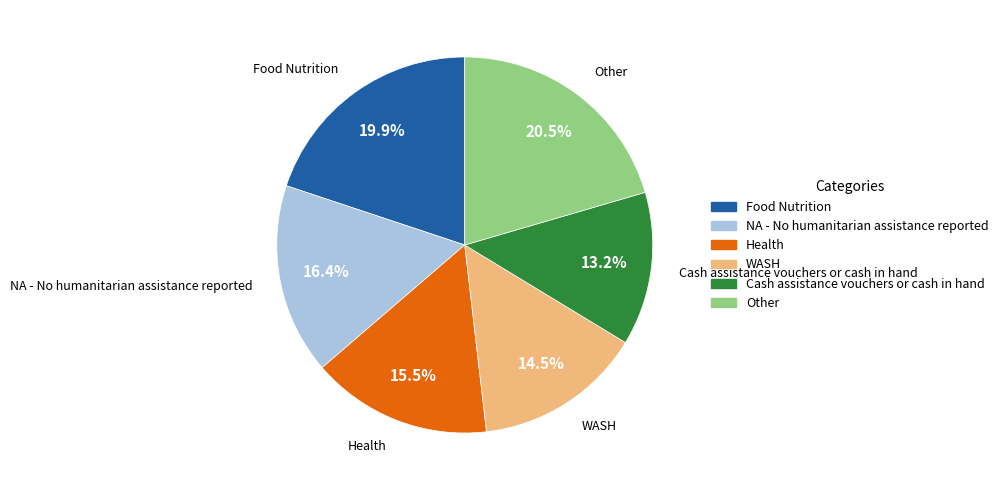

Is there a majority slice in this chart?

No